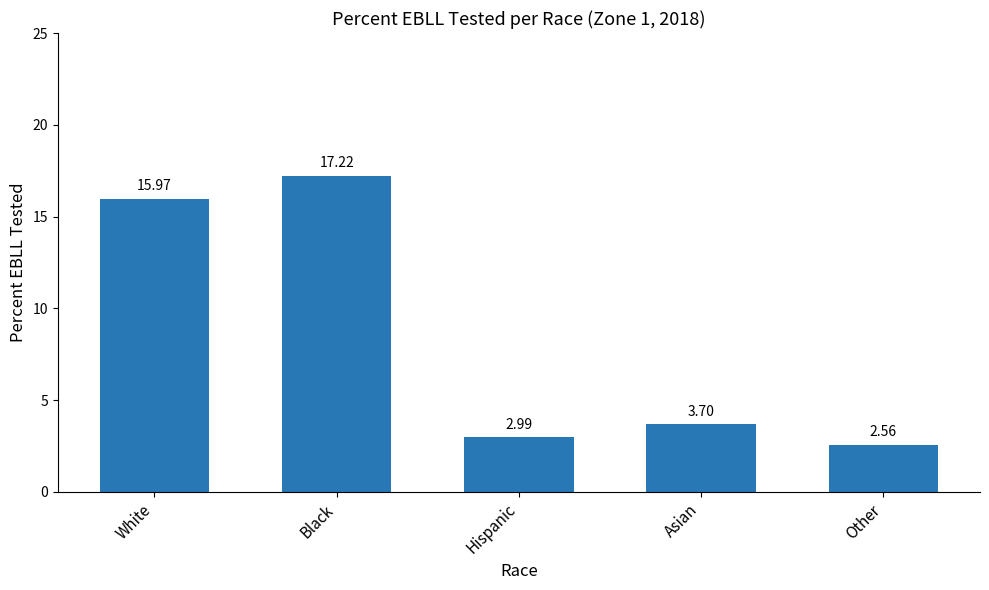

What is the difference between the maximum and minimum values?

14.7